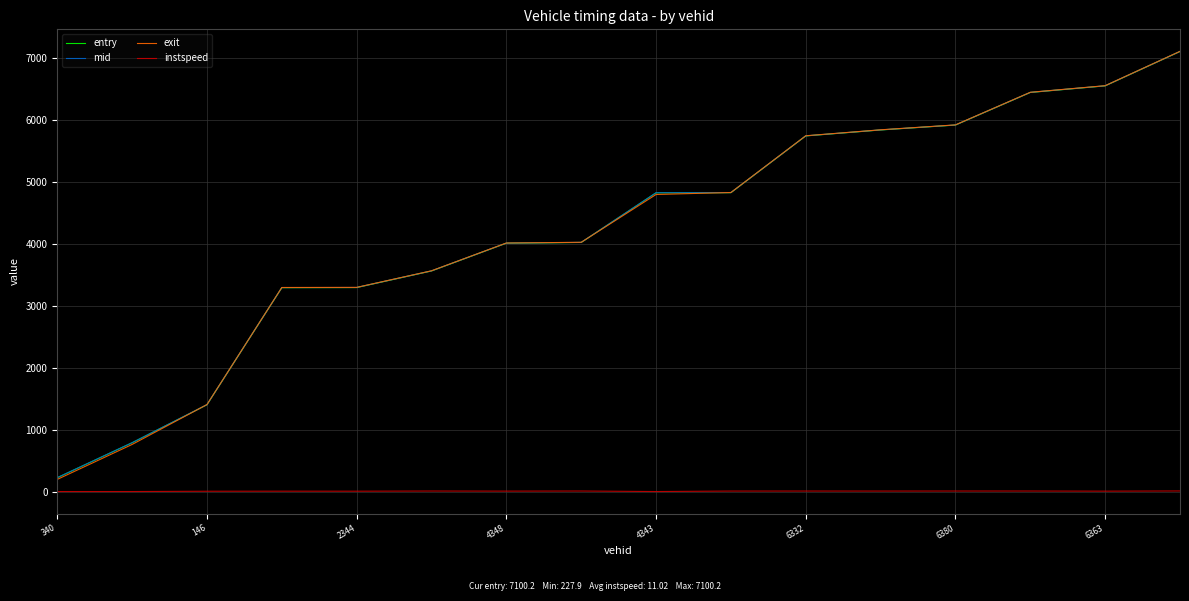

What are all the series names shown in the legend?

entry, mid, exit, instspeed